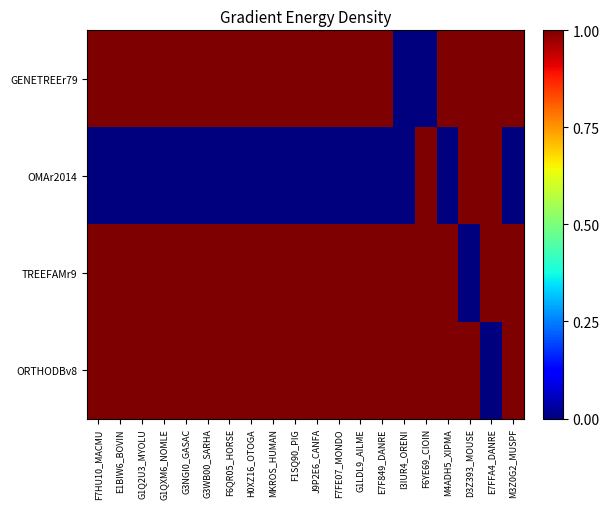

Rank the series by their maximum value, from lowest to highest.

GENETREEr79, OMAr2014, TREEFAMr9, ORTHODBv8